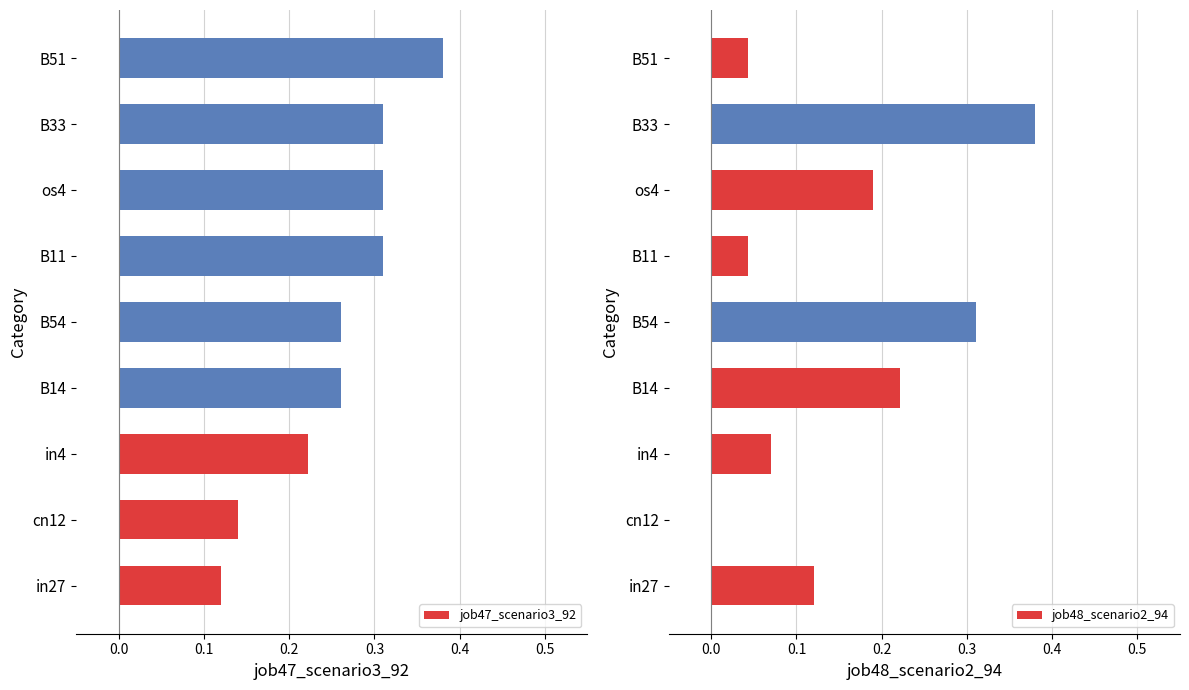

Where is job47_scenario3_92 nearest to the value 0?

in27